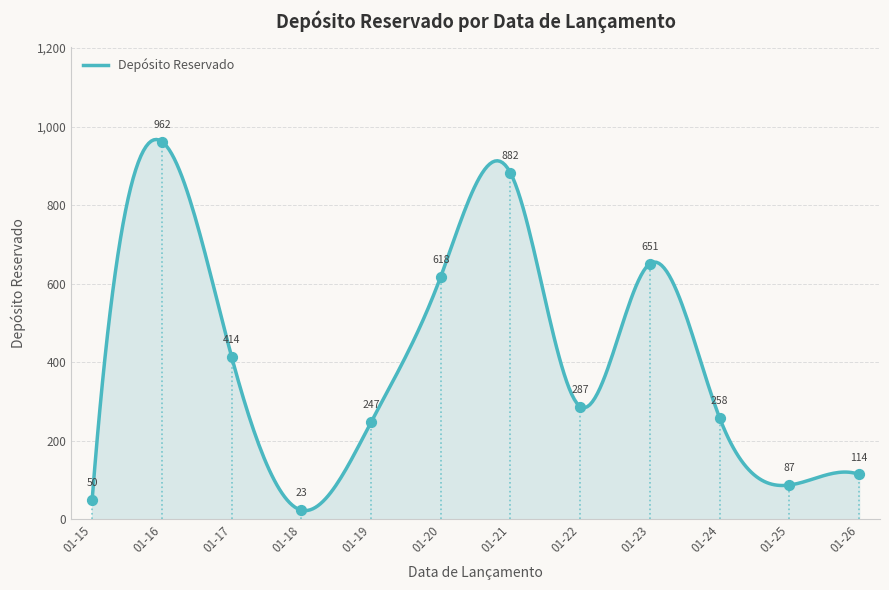

Which has a higher value, 01-19 or 01-17?

01-17